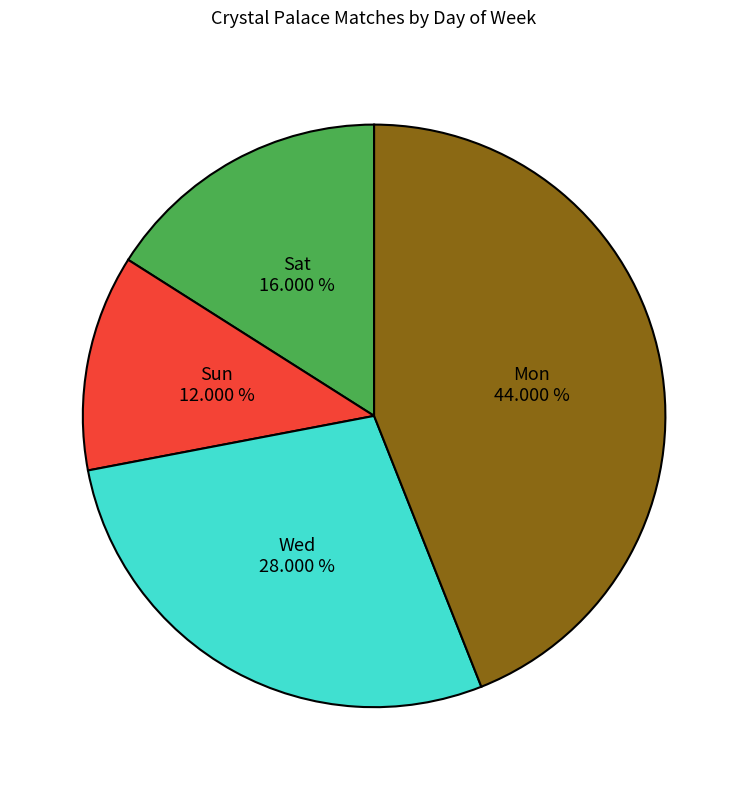

Is there a majority slice in this chart?

No